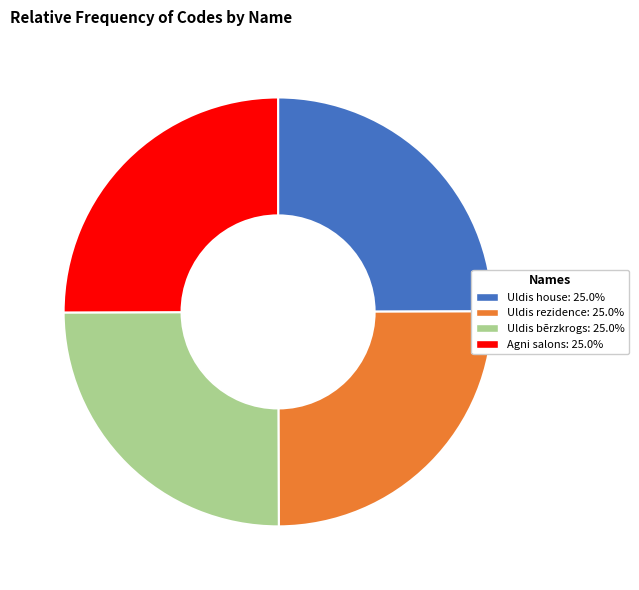

Does any single category account for the majority?

No